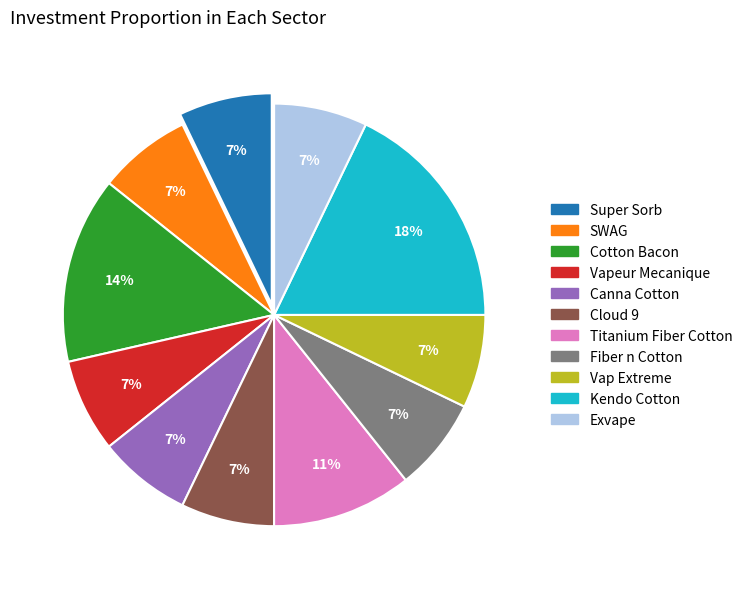

To the nearest percent, what is the difference between the largest and smallest slice percentages?

11%